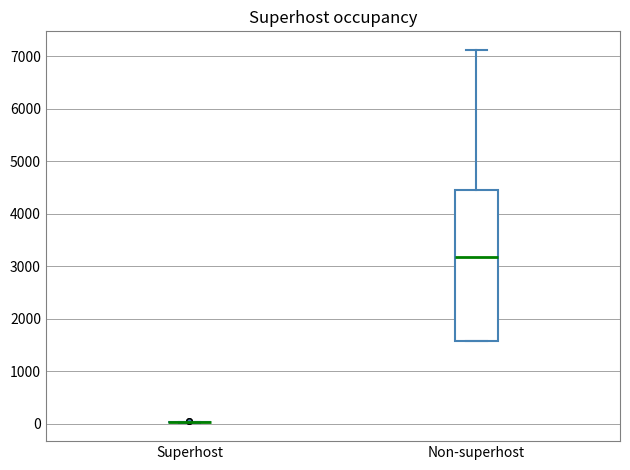

Comparing the boxes themselves (not the whiskers), which one is the tallest?

Non-superhost